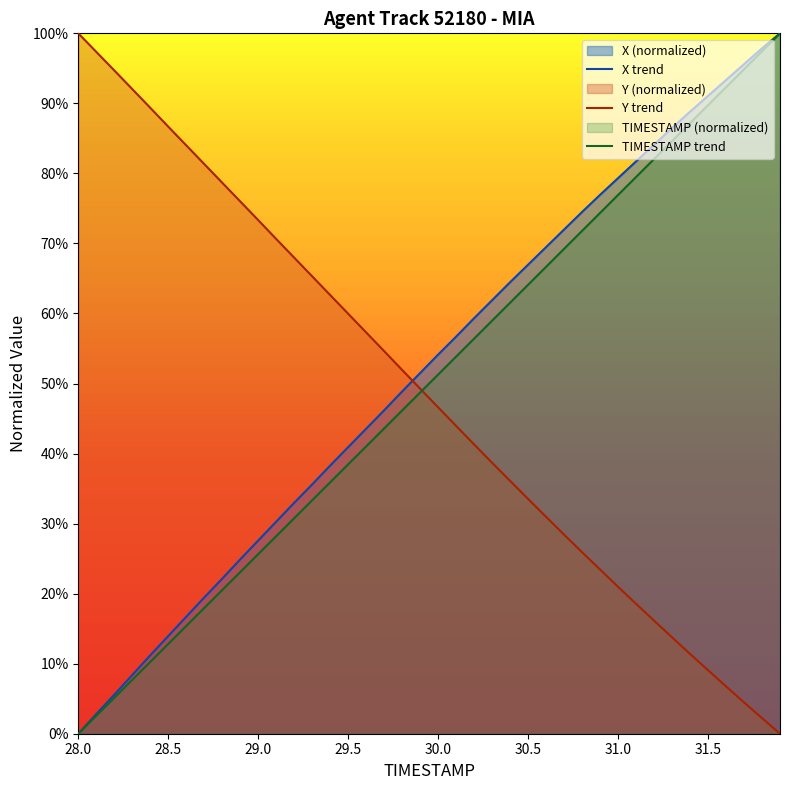

Does the chart display data point markers on the line(s)?

No